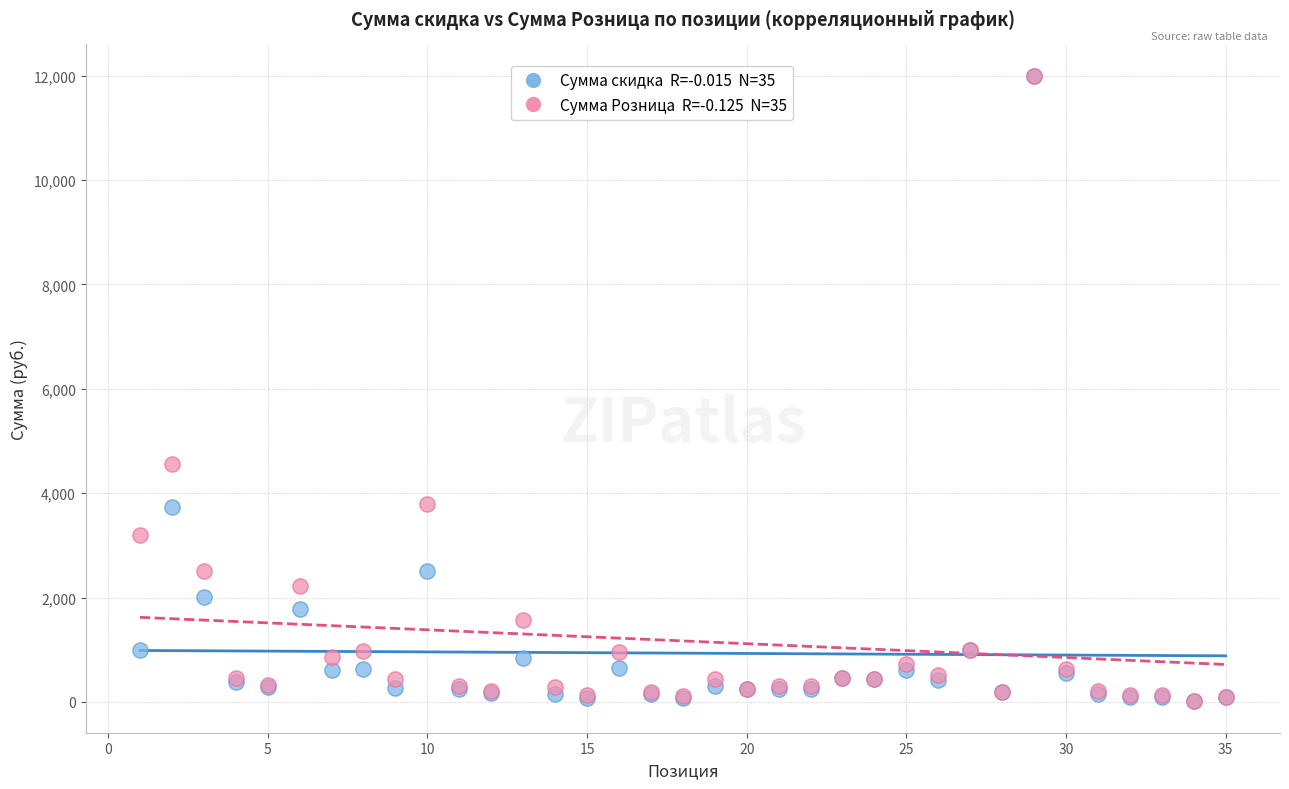

Across all series, what Y value is closest to 6004?

4560.0